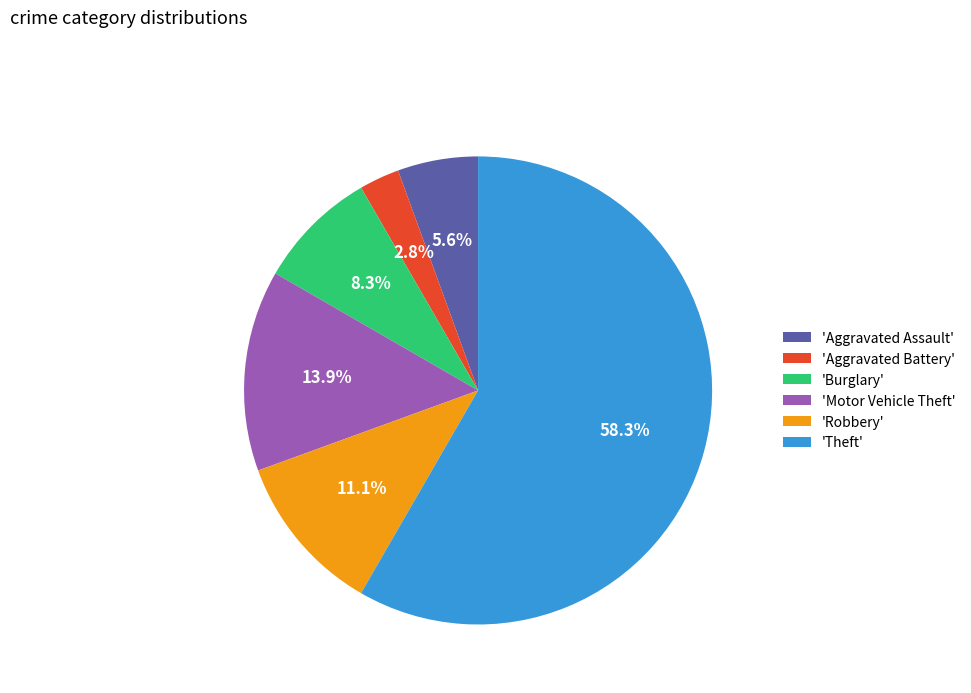

What is the largest slice in the pie chart?

'Theft'